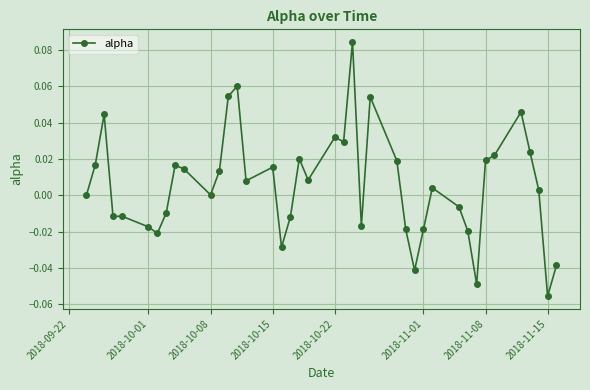

Does the chart display data point markers on the line(s)?

Yes